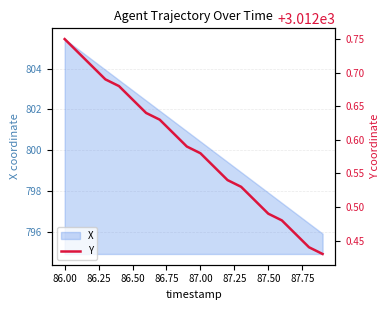

What is the highest value of the X series?

805.5